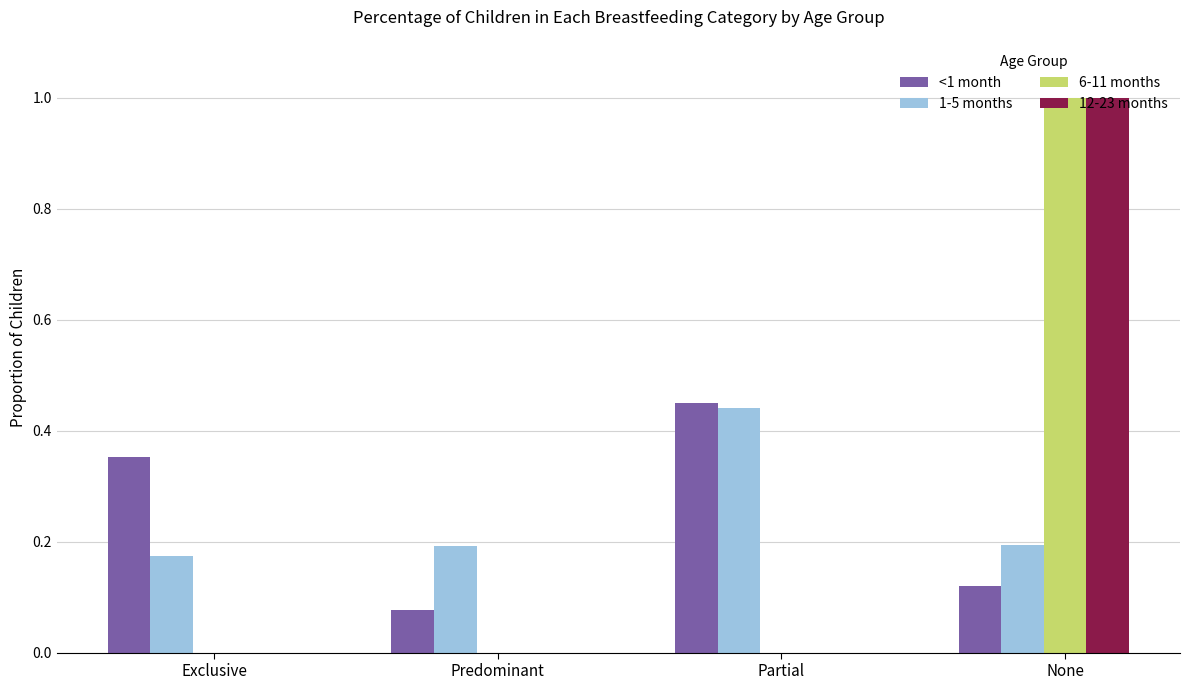

Which series changed the most between Predominant and Partial?

<1 month